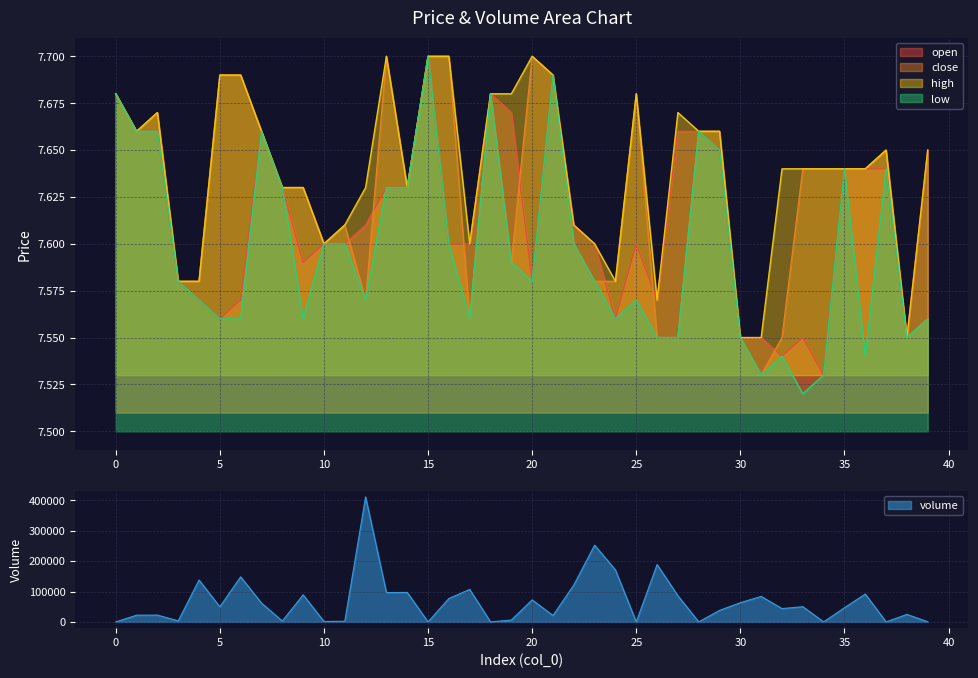

How many close values are between 7 and 8?

40